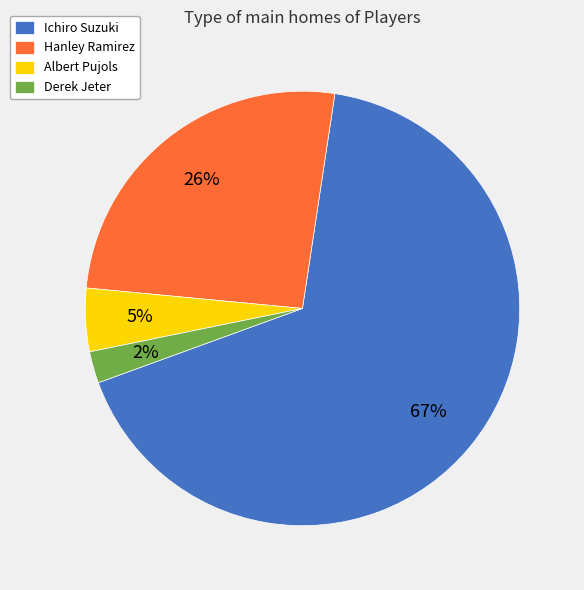

Which has a higher value, Ichiro Suzuki or Albert Pujols?

Ichiro Suzuki